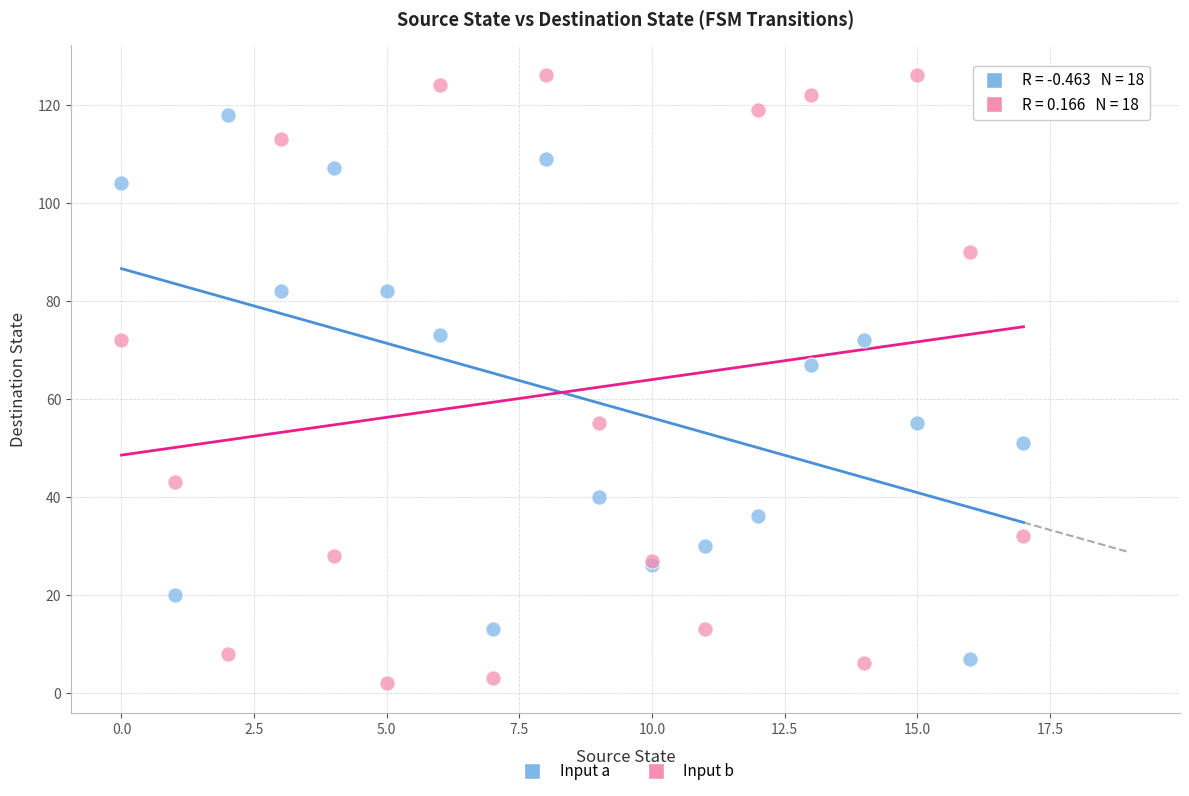

What are all the series names shown in the legend?

Input a, Input b